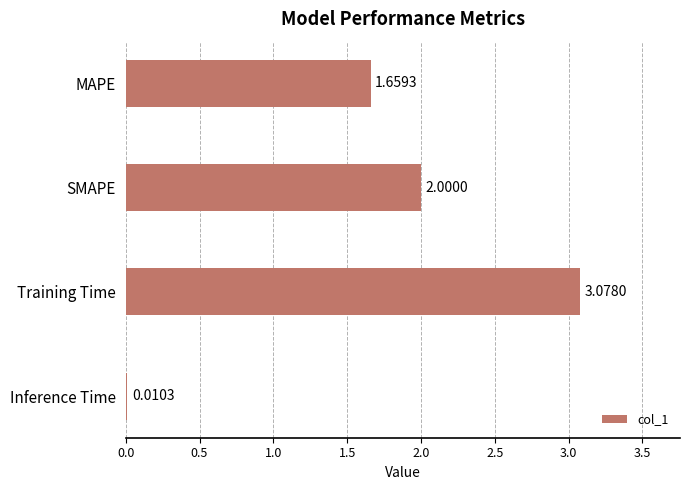

Does the chart contain stacked bars?

No